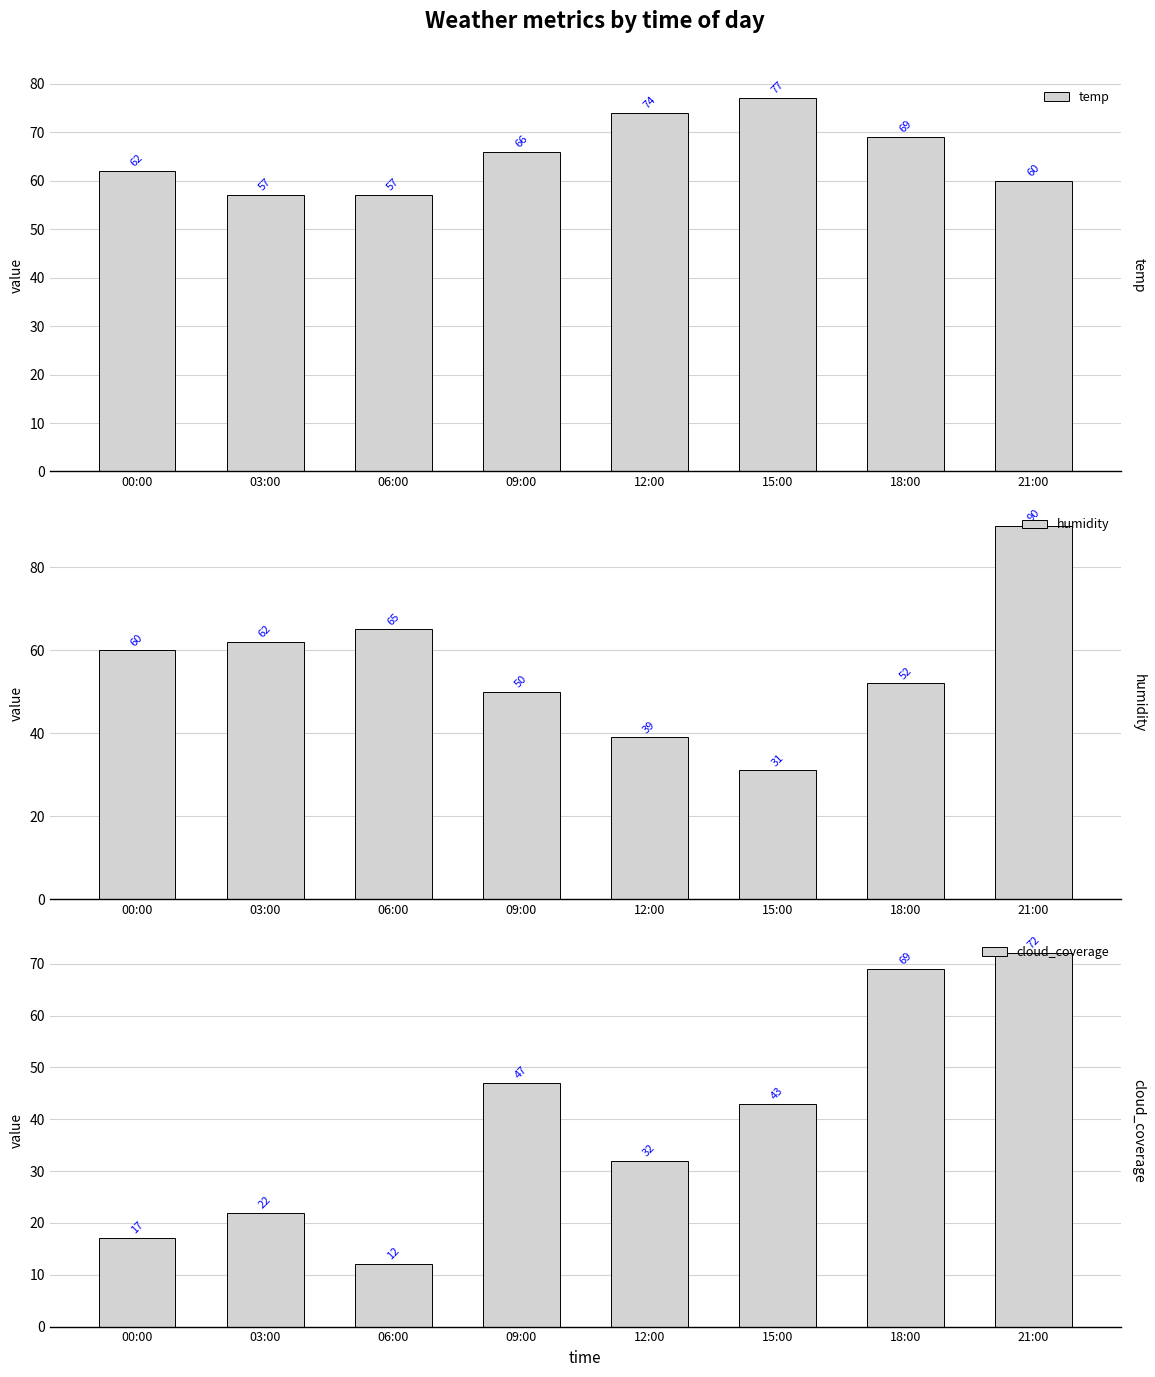

What is the label of the 3rd bar from the right?

15:00